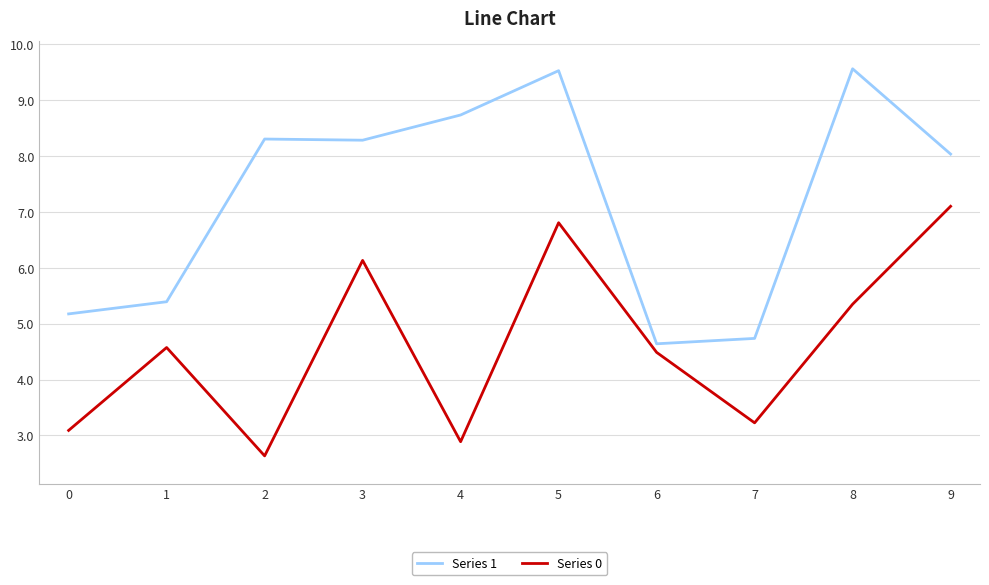

What is the difference between the second highest and minimum values in the Series 1 series?

4.9